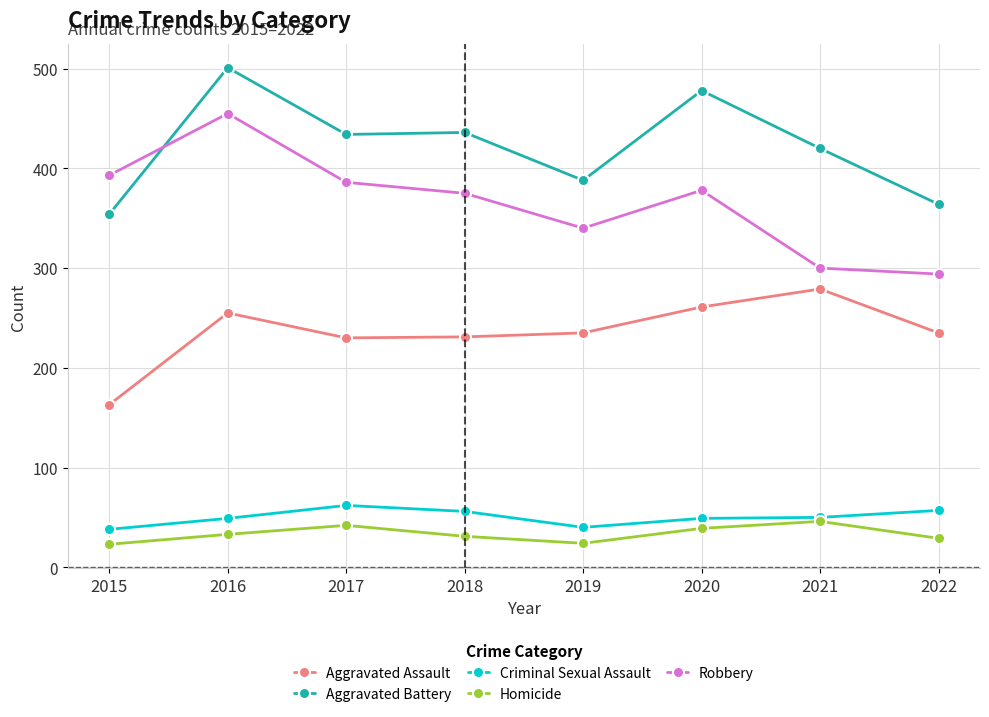

At which category is the sum across all series the highest?

2016